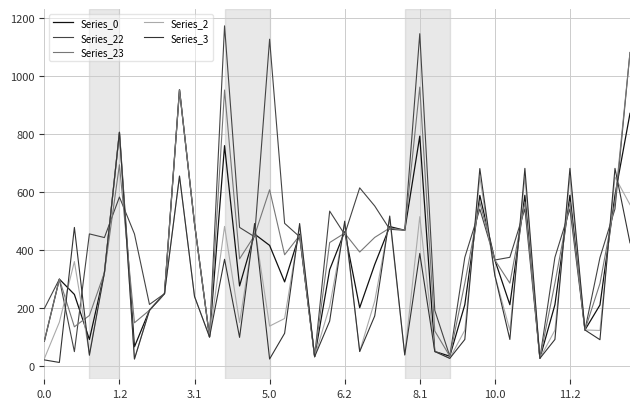

What is the difference between the maximum and minimum values in the Series_0 series?

926.9